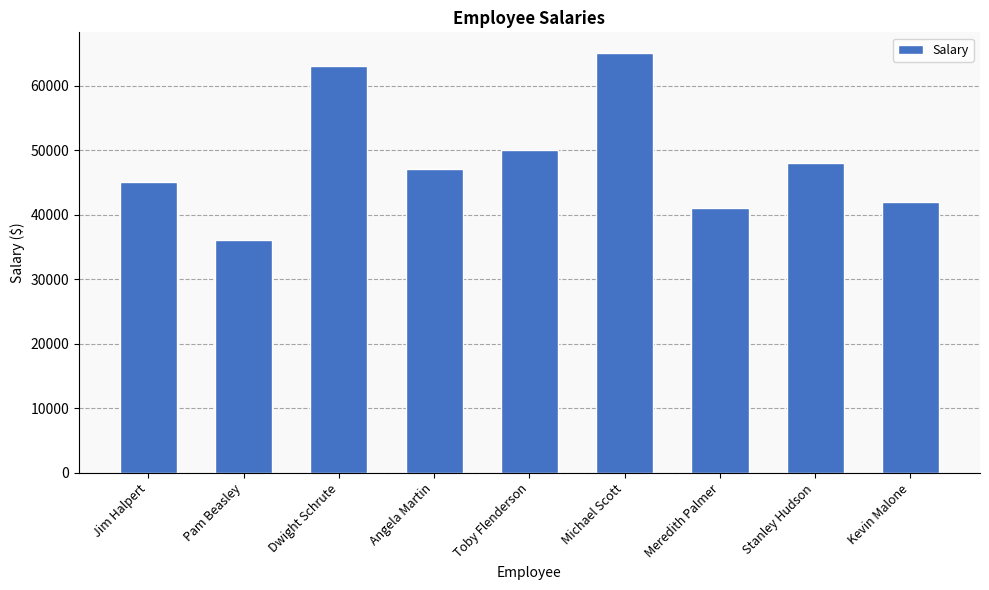

Read the value at Stanley Hudson, to the nearest 100.

48000